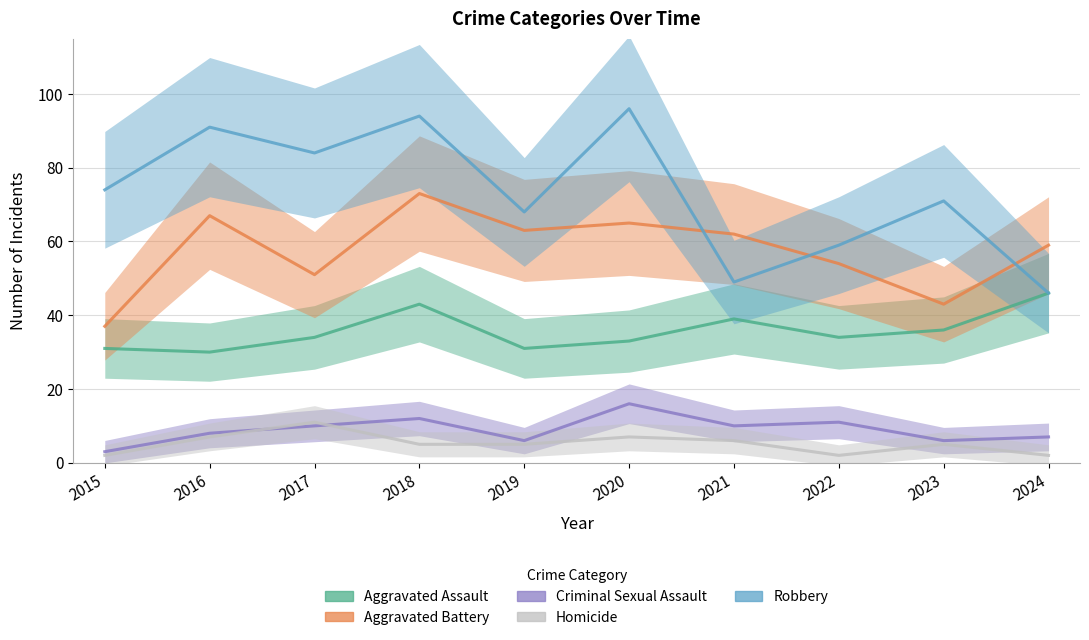

What is the total value across all series at 2019?

173